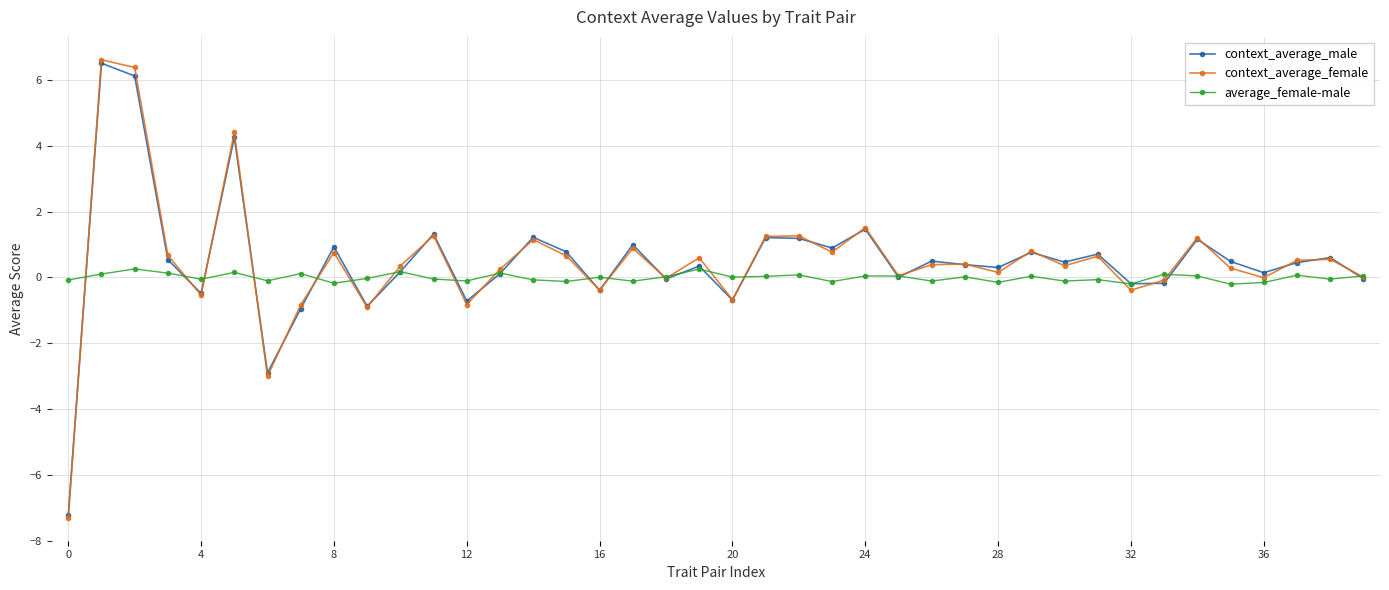

What is the minimum value shown in the chart?

-7.3